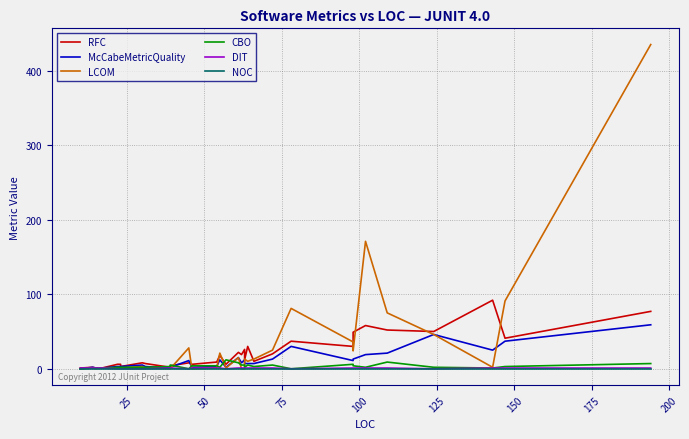

True or false: DIT has more than 0 interior local peaks.

False